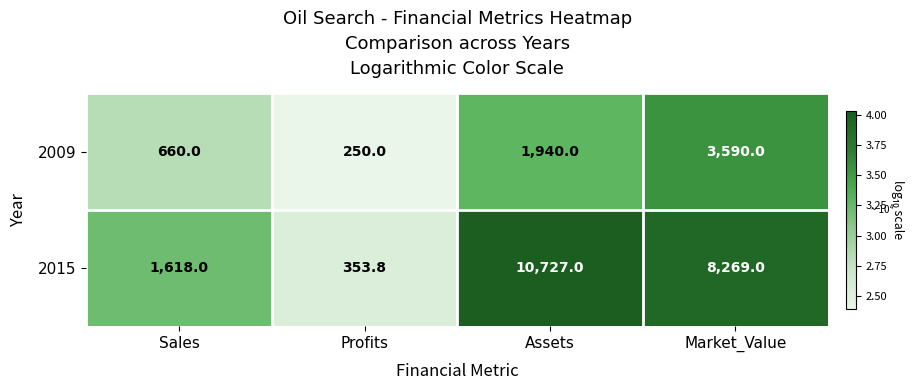

Rank the series at Assets from lowest to highest value.

2009, 2015